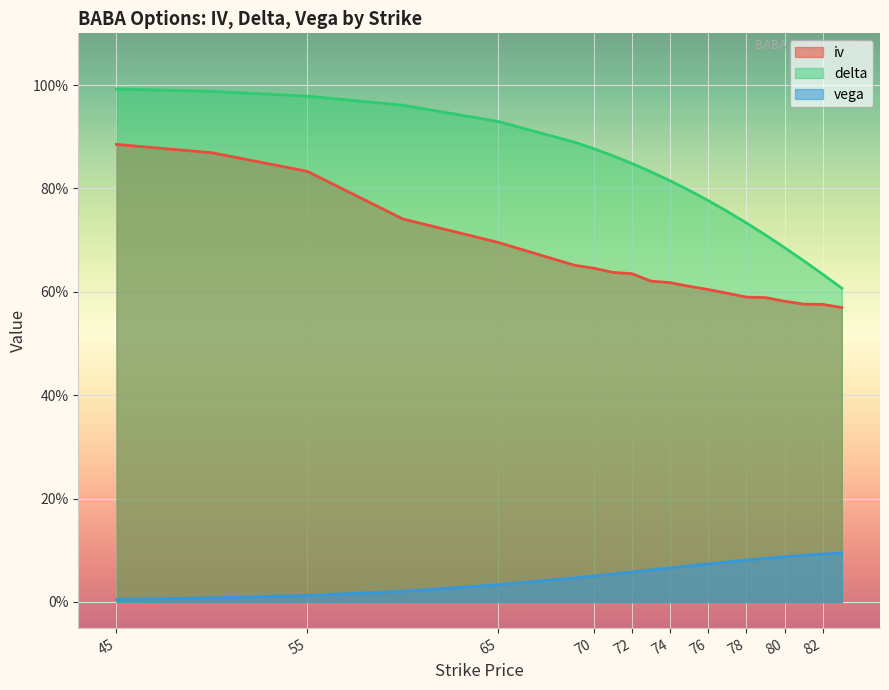

True or false: delta has a value of 1.1 at 82.

False